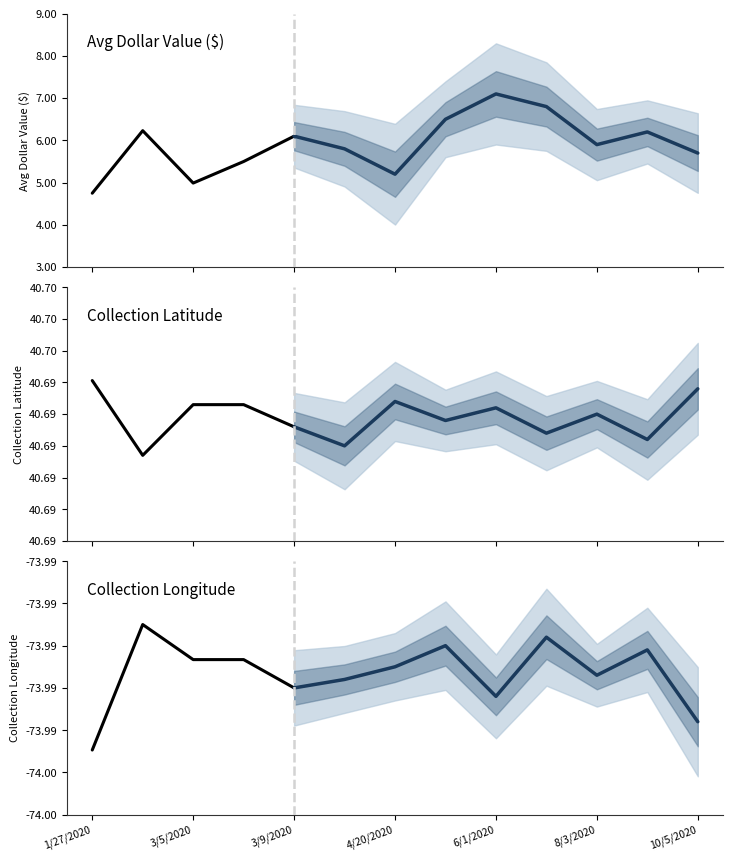

At which label does avg_dollar_value reach its peak?

6/1/2020